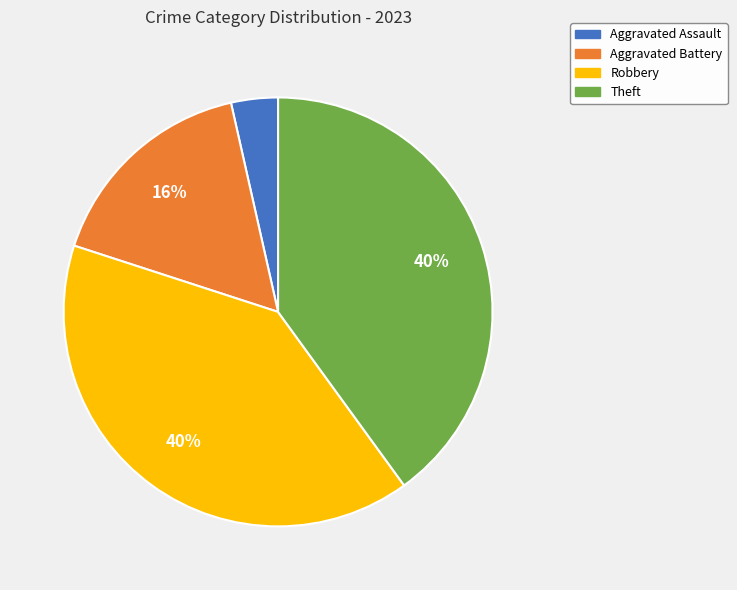

True or false: Aggravated Battery accounts for 16% of the total.

True